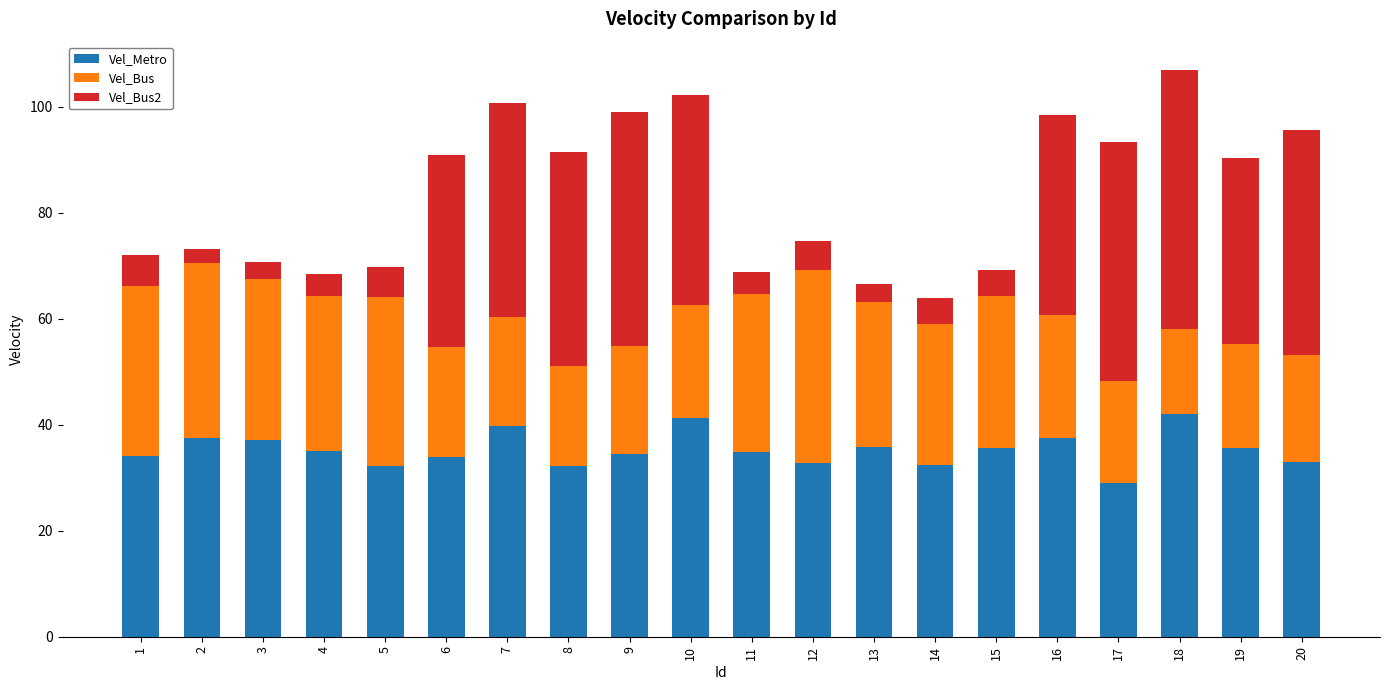

What is the minimum value for Vel_Metro?

29.0